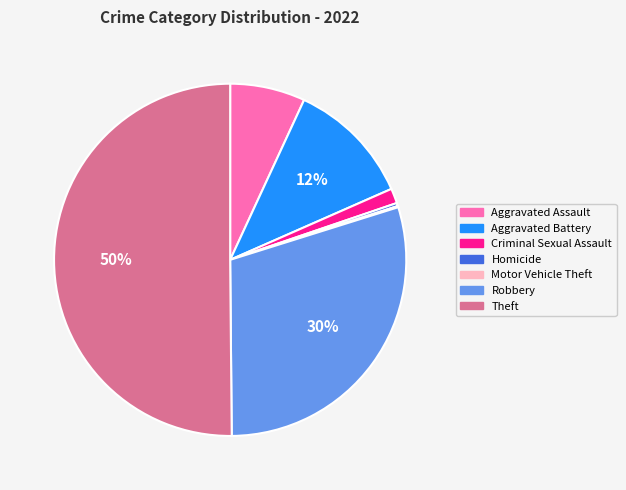

Is the sum of Criminal Sexual Assault and Homicide greater than half?

No